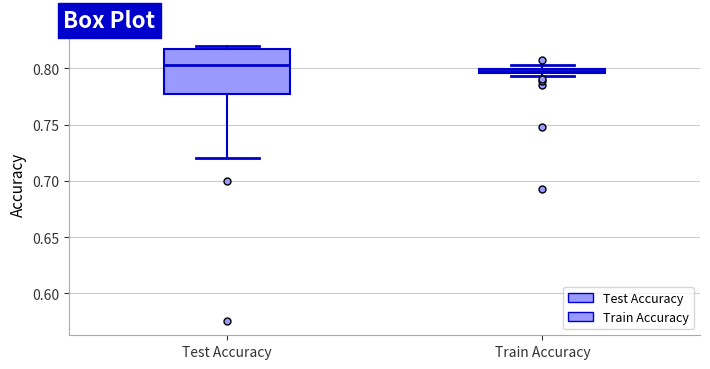

Comparing the boxes themselves (not the whiskers), which one is the tallest?

Test Accuracy